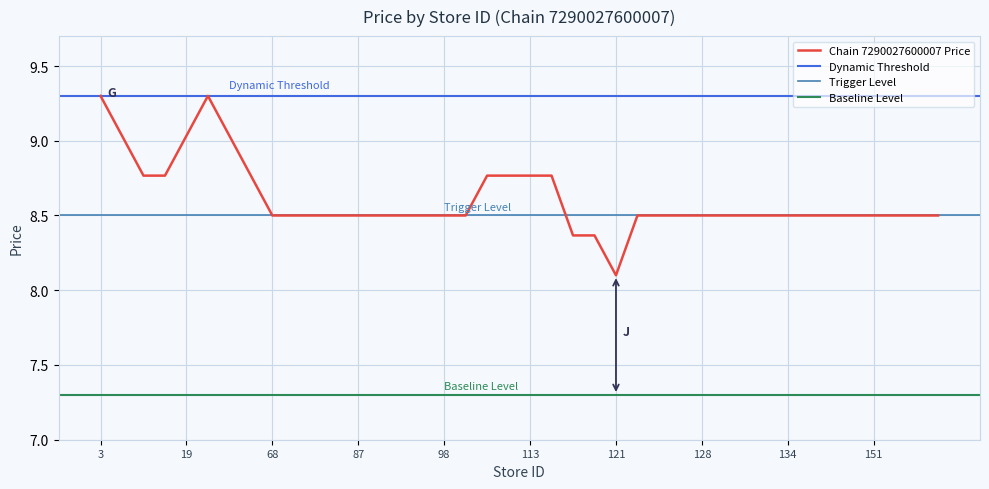

How many interior local peaks (higher than both neighbors) does the data have?

2